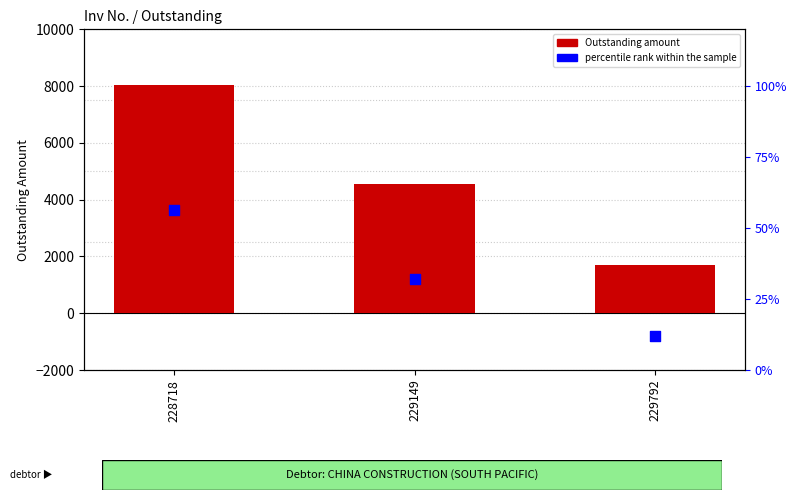

Which series has the largest total across all categories?

Outstanding